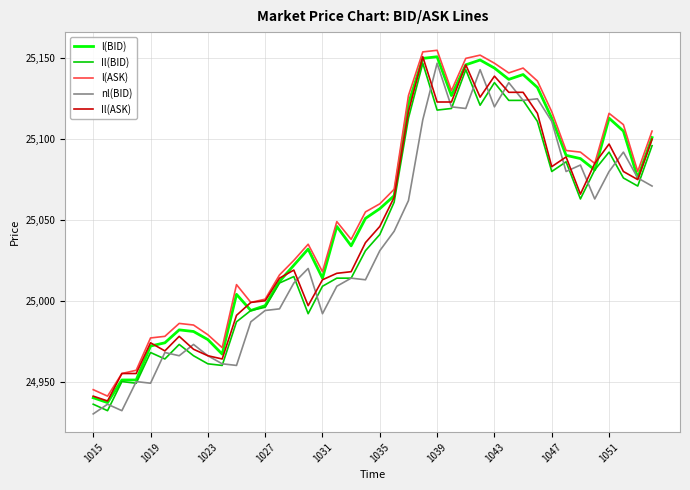

What is the smallest value displayed?

24930